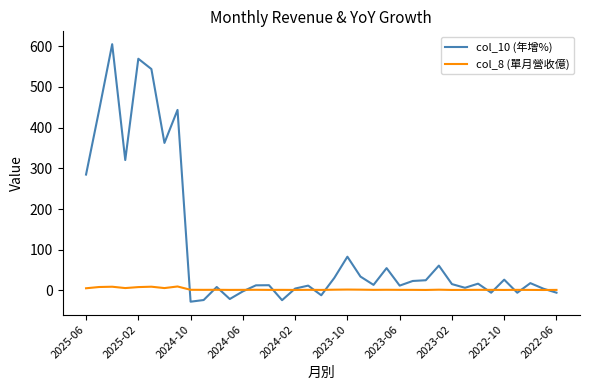

Which series has the widest spread of values?

col_10 (年增%)